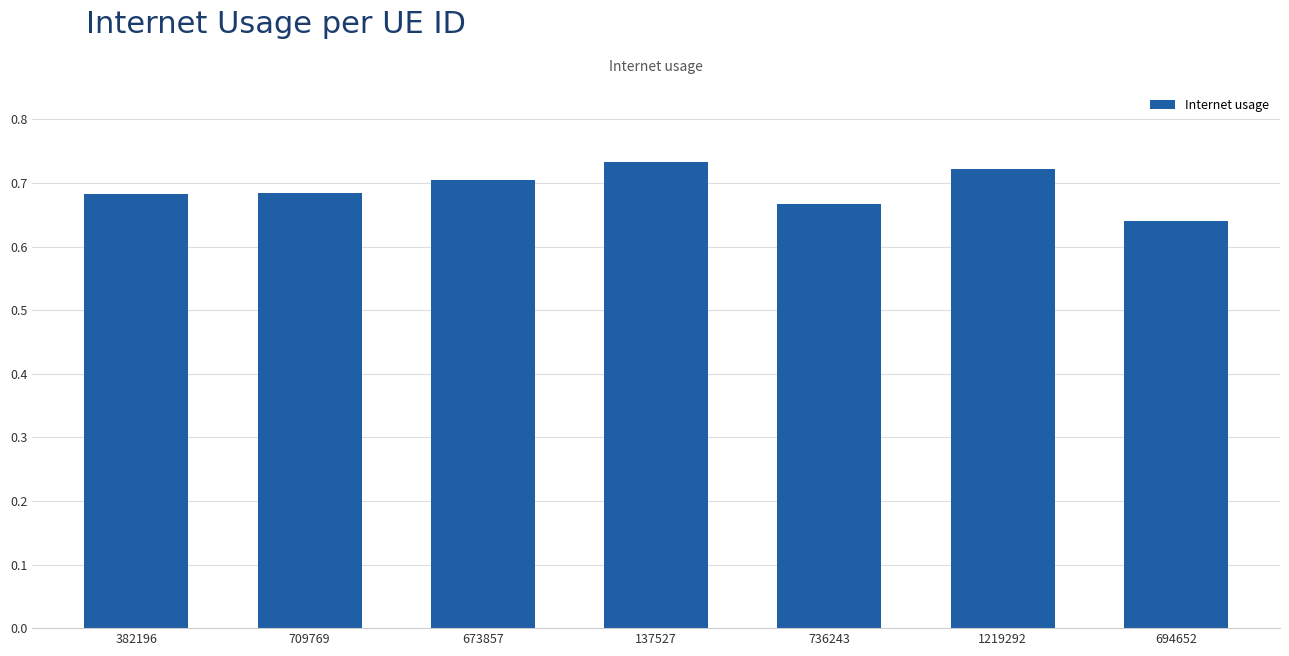

Which has a higher value, 694652 or 1219292?

1219292